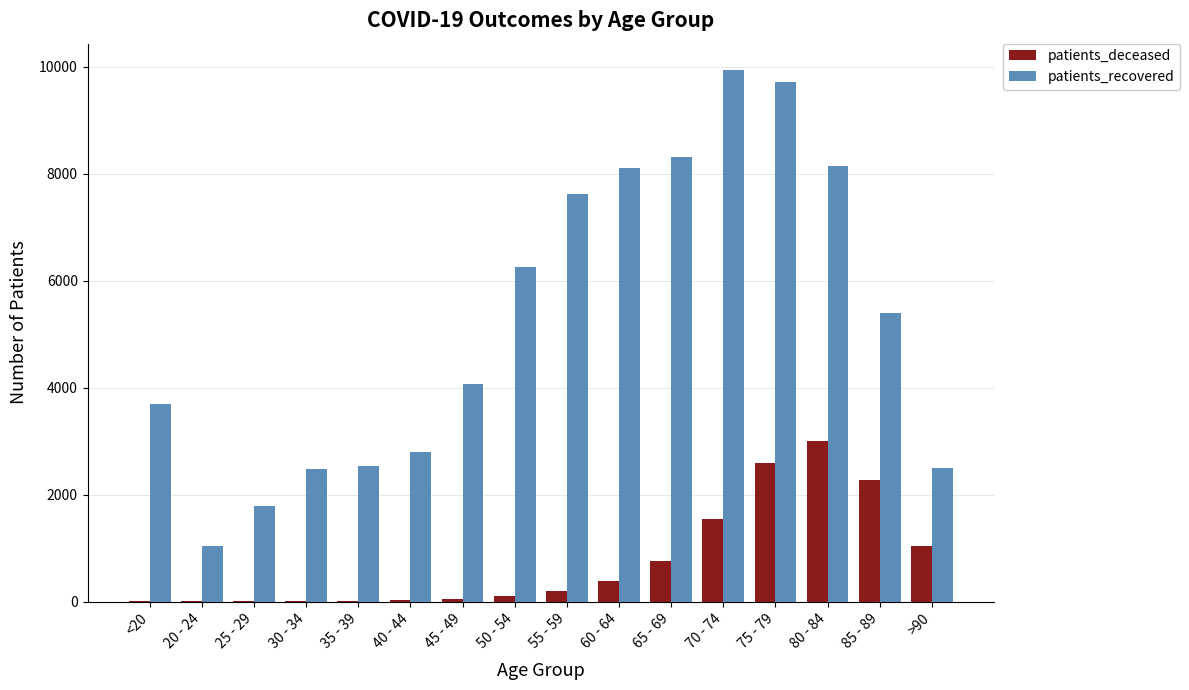

At which category is the sum across all series the highest?

75 - 79